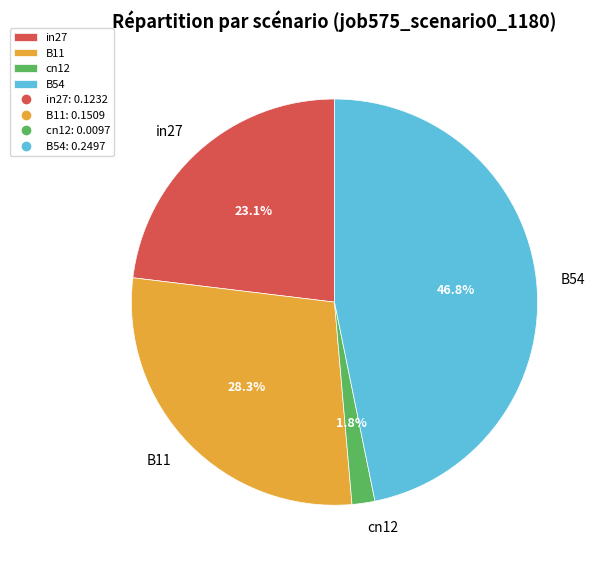

How many slices are in this pie chart?

4